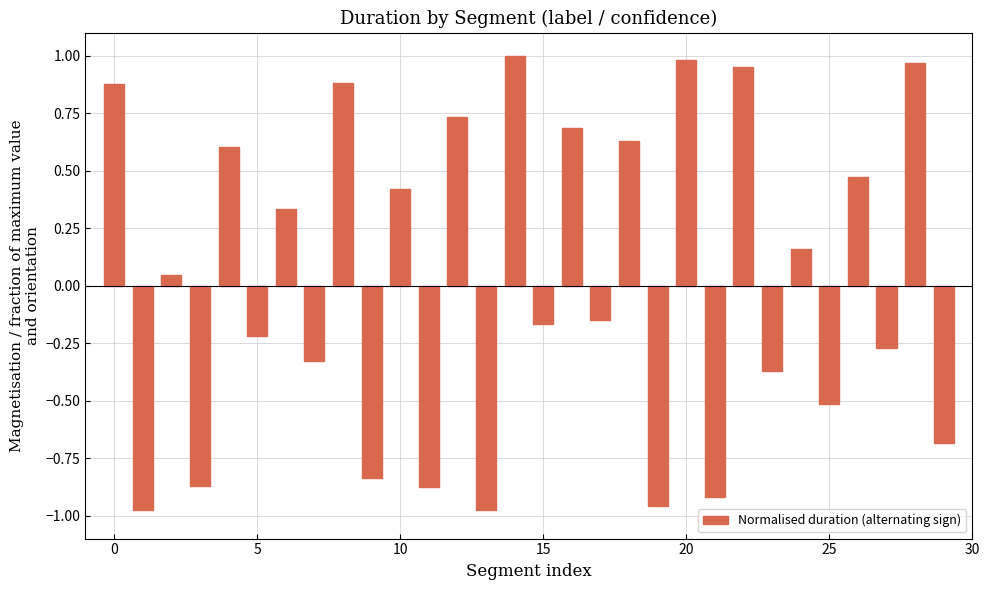

How many bars are there in total?

30